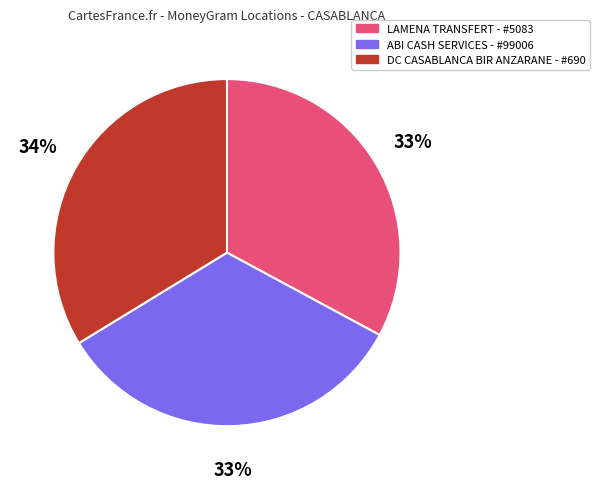

Does DC CASABLANCA BIR ANZARANE - #690 account for over 50% of the chart?

No